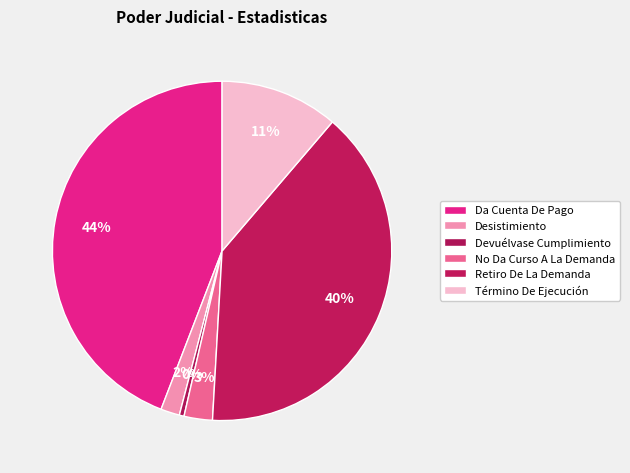

Does any single category account for the majority?

No